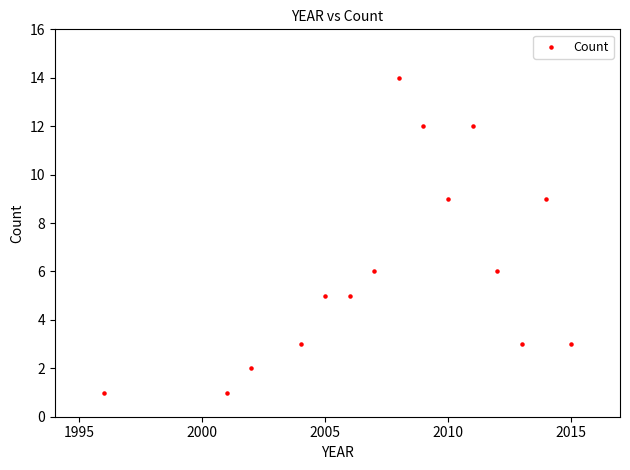

What is the range of X values (max minus min)?

19